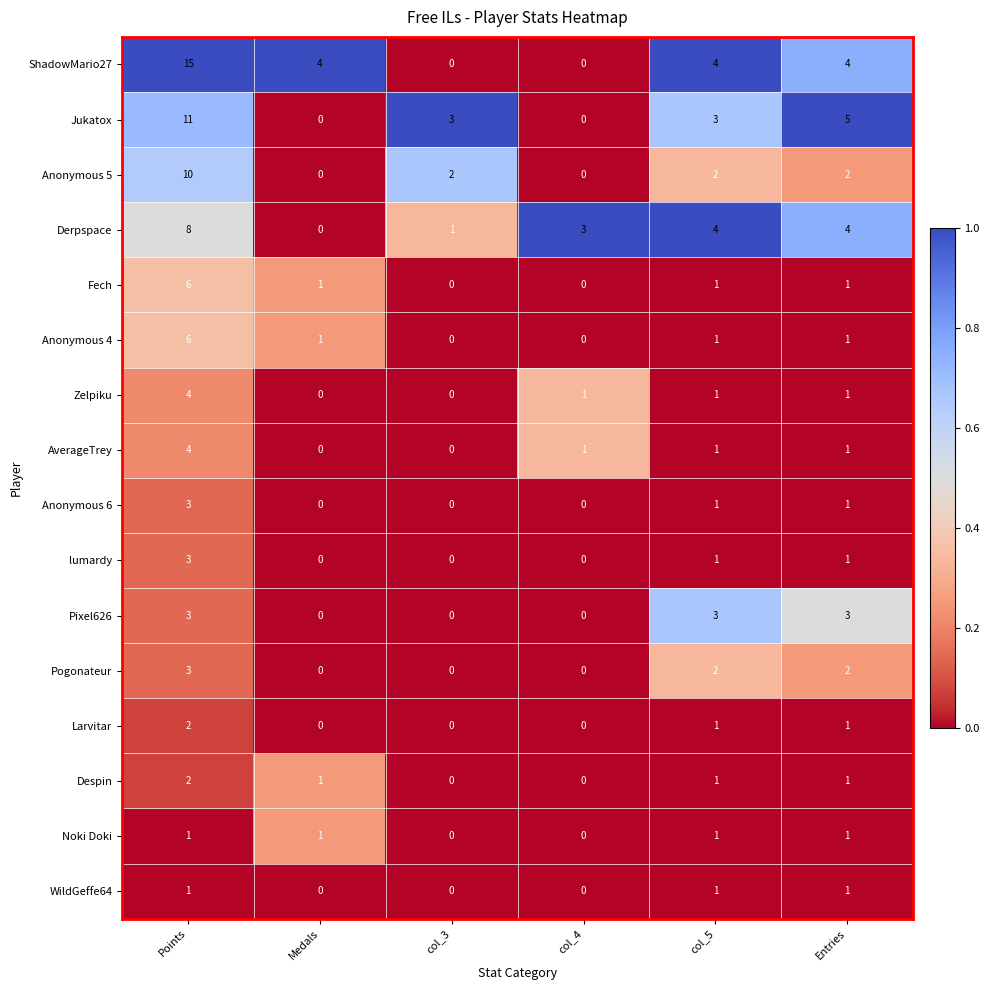

Which series has the widest spread of values?

ShadowMario27